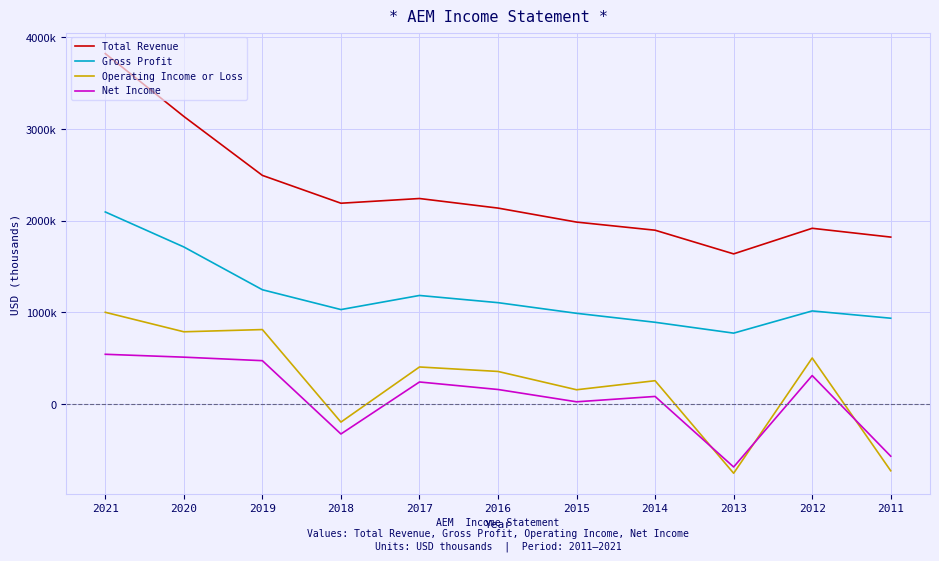

What are all the series names shown in the legend?

Total Revenue, Gross Profit, Operating Income or Loss, Net Income